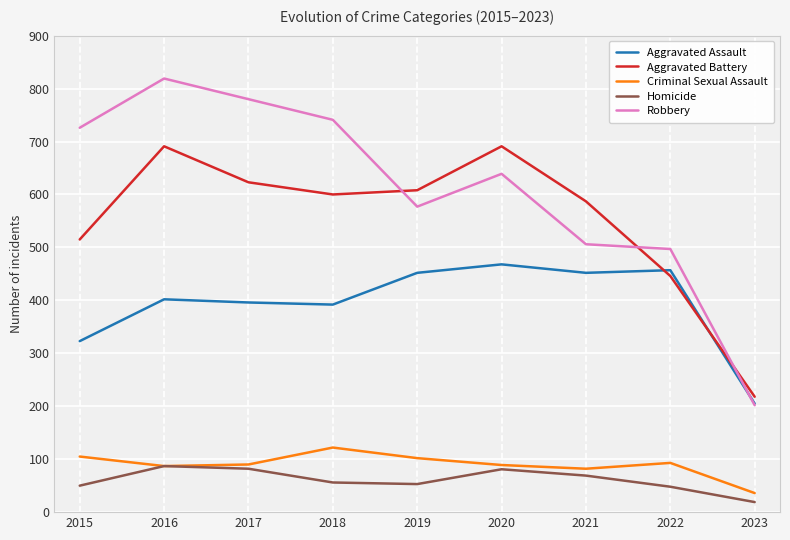

How many intersections are there between Aggravated Assault and Aggravated Battery?

2